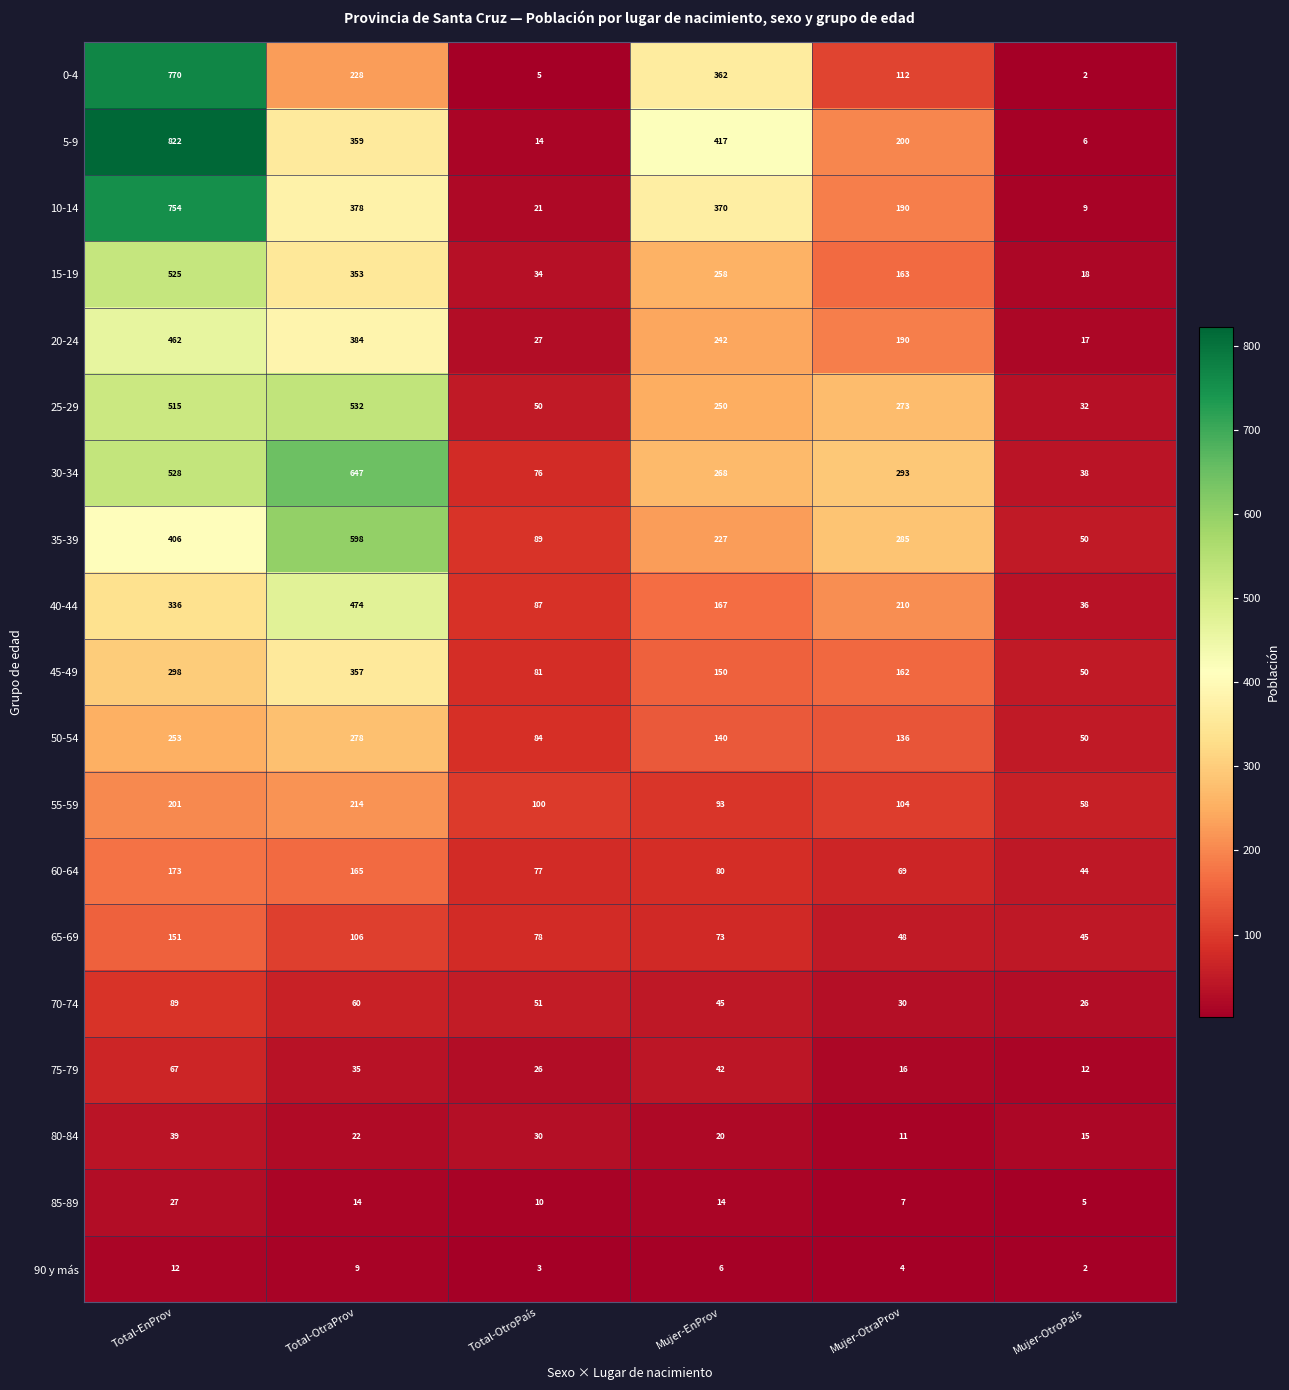

What is the average value of the 90 y más series?

6